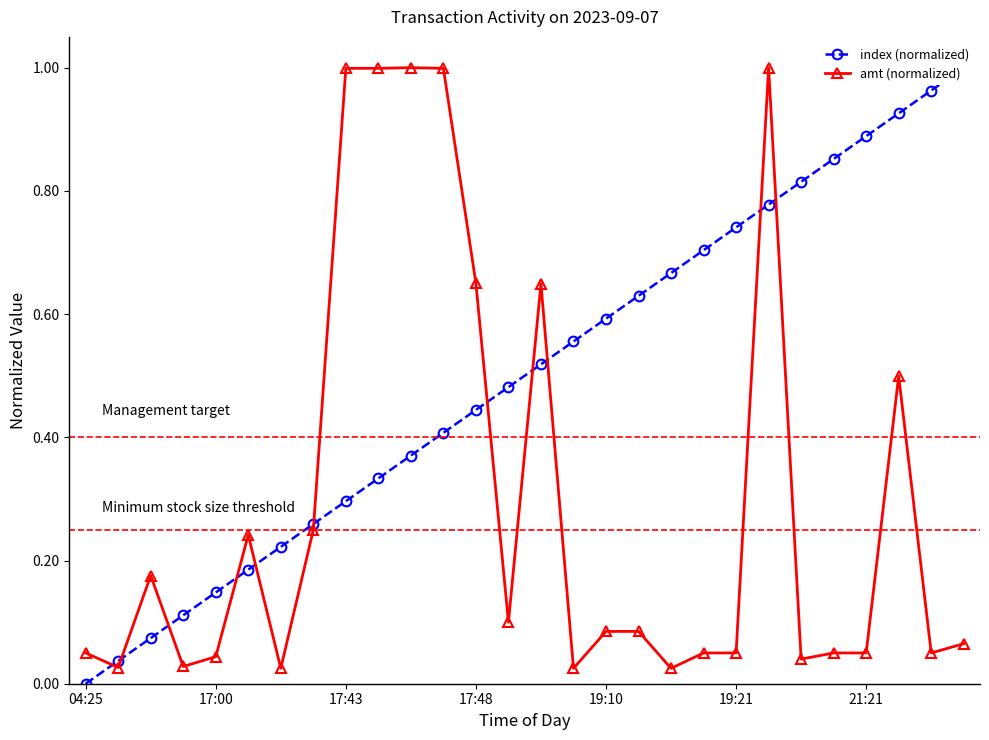

Reading left to right, extract all data points from this chart.

index (normalized): 0.0	0.0	0.1	0.1	0.1	0.2	0.2	0.3	0.3	0.3	0.4	0.4	0.4	0.5	0.5	0.6	0.6	0.6	0.7	0.7	0.7	0.8	0.8	0.9	0.9	0.9	1.0	1.0
amt (normalized): 0.1	0.0	0.2	0.0	0.0	0.2	0.0	0.2	1.0	1.0	1.0	1.0	0.7	0.1	0.6	0.0	0.1	0.1	0.0	0.0	0.0	1.0	0.0	0.0	0.0	0.5	0.0	0.1